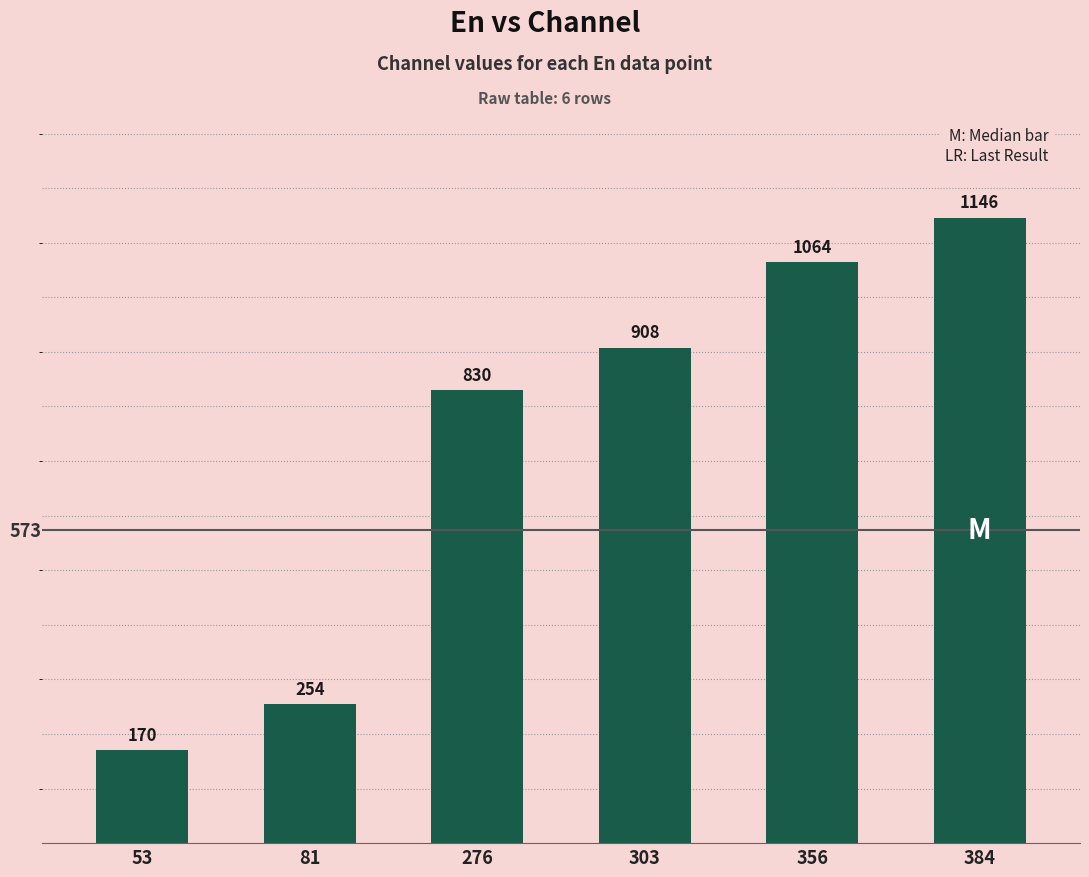

What is the average value?

729